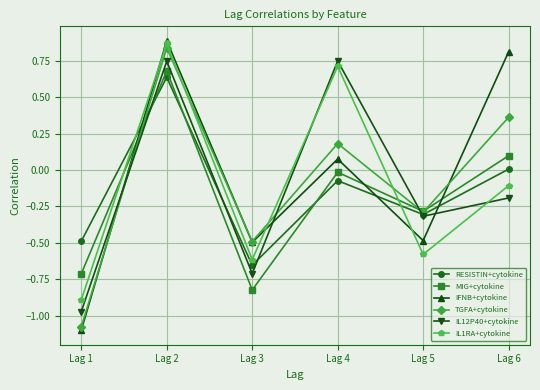

Is the value of IFNB+cytokine at Lag 6 greater than the value of MIG+cytokine at Lag 3?

Yes